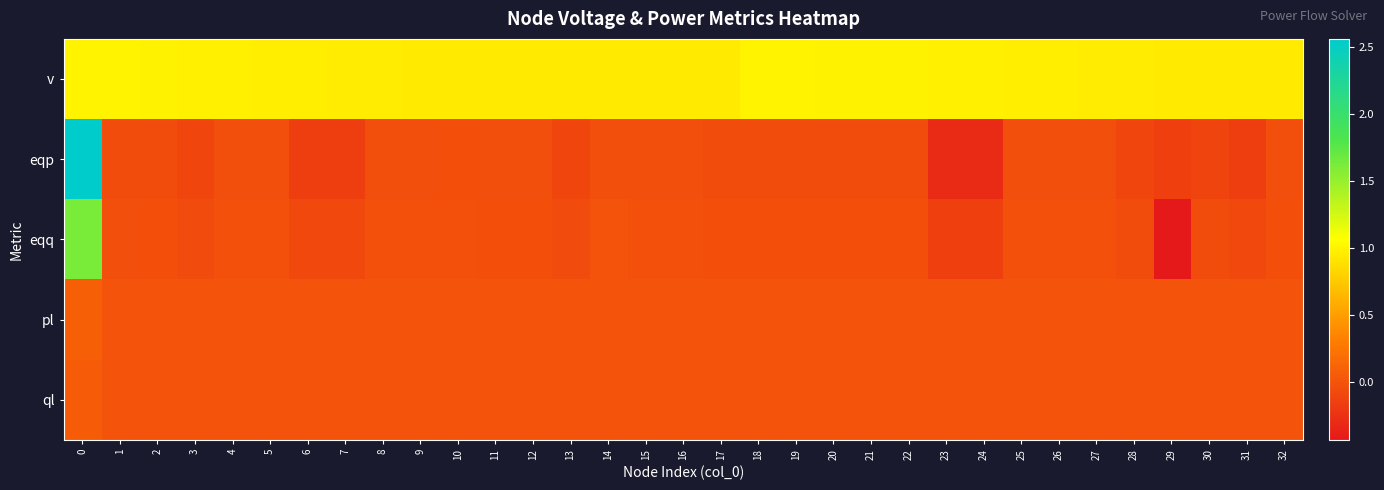

Reading right to left, extract all data points from this chart.

v: 32=0.9	31=0.9	30=0.9	29=0.9	28=0.9	27=1.0	26=1.0	25=1.0	24=1.0	23=1.0	22=1.0	21=1.0	20=1.0	19=1.0	18=1.0	17=0.9	16=0.9	15=0.9	14=0.9	13=0.9	12=0.9	11=0.9	10=0.9	9=0.9	8=1.0	7=1.0	6=1.0	5=1.0	4=1.0	3=1.0	2=1.0	1=1.0	0=1.0
eqp: 32=-0.0	31=-0.2	30=-0.1	29=-0.1	28=-0.1	27=-0.0	26=-0.0	25=-0.0	24=-0.3	23=-0.3	22=-0.0	21=-0.0	20=-0.0	19=-0.0	18=-0.0	17=-0.0	16=-0.0	15=-0.0	14=-0.0	13=-0.1	12=-0.0	11=-0.0	10=-0.0	9=-0.0	8=-0.0	7=-0.2	6=-0.2	5=-0.0	4=-0.0	3=-0.1	2=-0.0	1=-0.1	0=2.6
eqq: 32=-0.0	31=-0.1	30=-0.1	29=-0.4	28=-0.1	27=-0.0	26=-0.0	25=-0.0	24=-0.1	23=-0.1	22=-0.0	21=-0.0	20=-0.0	19=-0.0	18=-0.0	17=-0.0	16=-0.0	15=-0.0	14=-0.0	13=-0.1	12=-0.0	11=-0.0	10=-0.0	9=-0.0	8=-0.0	7=-0.1	6=-0.1	5=-0.0	4=-0.0	3=-0.1	2=-0.0	1=-0.0	0=1.6
pl: 32=0.0	31=0.0	30=0.0	29=0.0	28=0.0	27=0.0	26=0.0	25=0.0	24=0.0	23=0.0	22=0.0	21=0.0	20=0.0	19=0.0	18=0.0	17=0.0	16=0.0	15=0.0	14=0.0	13=0.0	12=0.0	11=0.0	10=0.0	9=0.0	8=0.0	7=0.0	6=0.0	5=0.0	4=0.0	3=0.0	2=0.0	1=0.0	0=0.1
ql: 32=0.0	31=0.0	30=0.0	29=0.0	28=0.0	27=0.0	26=0.0	25=0.0	24=0.0	23=0.0	22=0.0	21=0.0	20=0.0	19=0.0	18=0.0	17=0.0	16=0.0	15=0.0	14=0.0	13=0.0	12=0.0	11=0.0	10=0.0	9=0.0	8=0.0	7=0.0	6=0.0	5=0.0	4=0.0	3=0.0	2=0.0	1=0.0	0=0.1